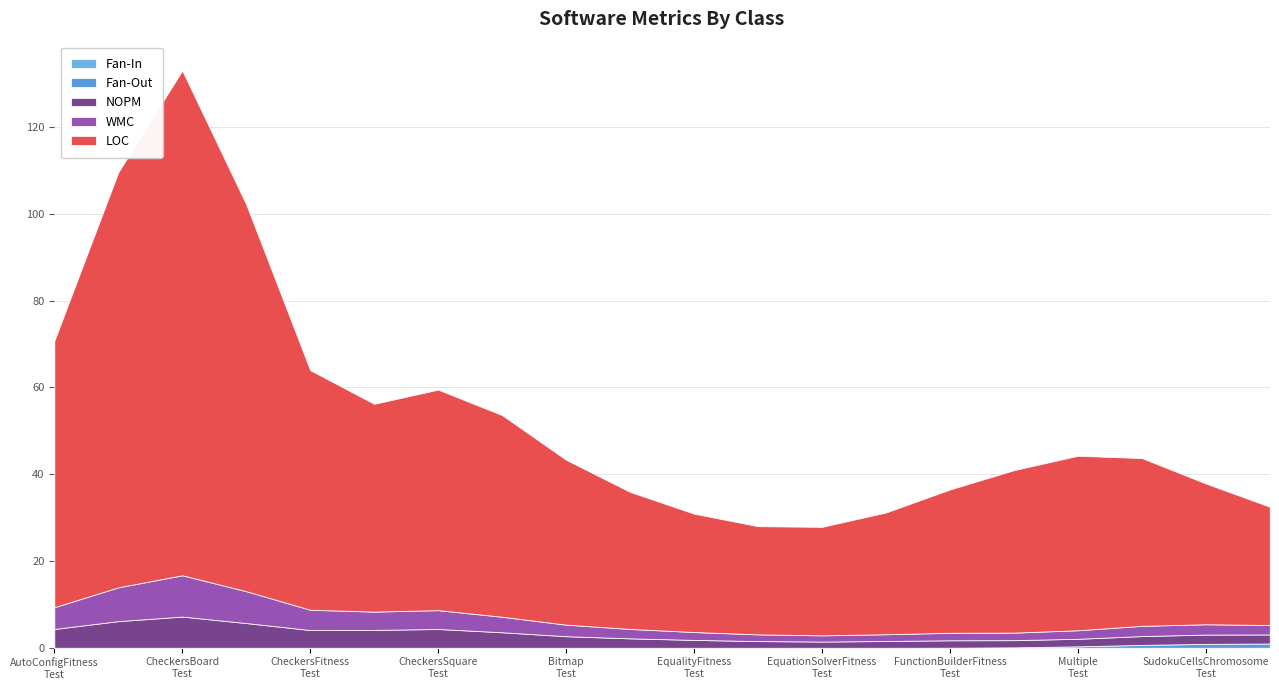

At which category is the sum across all series the highest?

CheckersBoard
Test